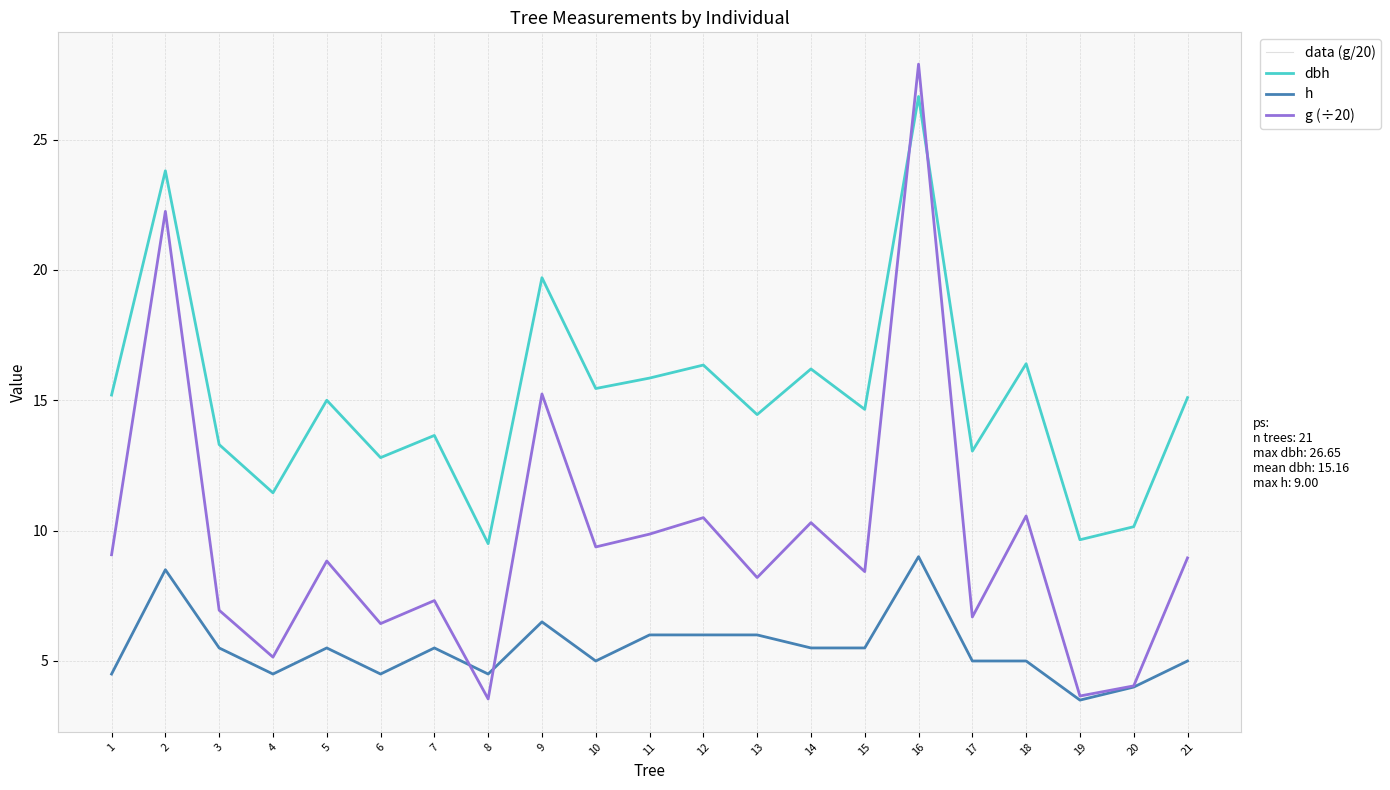

True or false: data (g/20) has a value of 11.0 at 3.

False